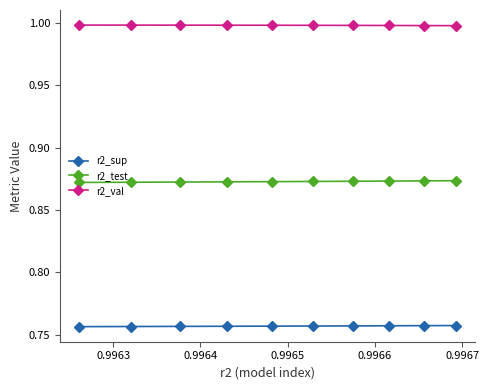

How many r2_sup values are between 0 and 1?

10